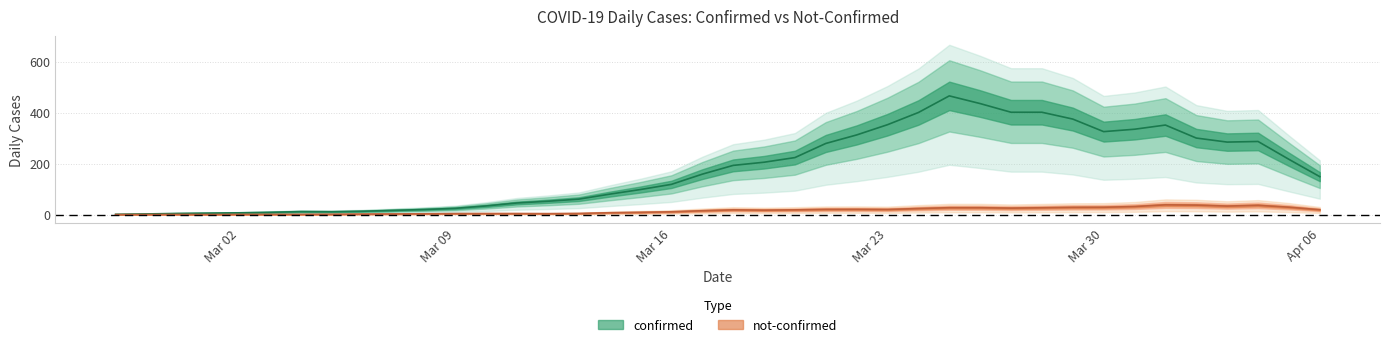

Which has a higher value, 26 or 2?

26